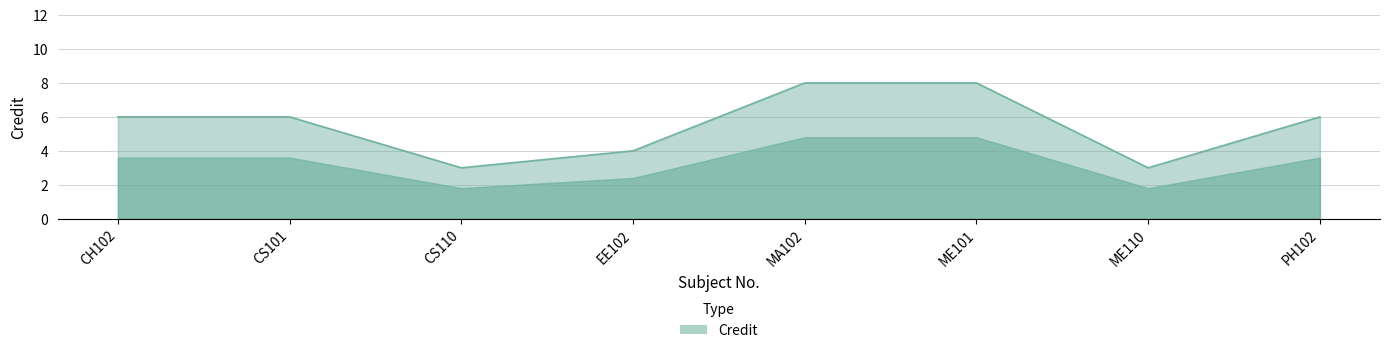

Approximately how many times larger is the value at CH102 compared to EE102?

1.5